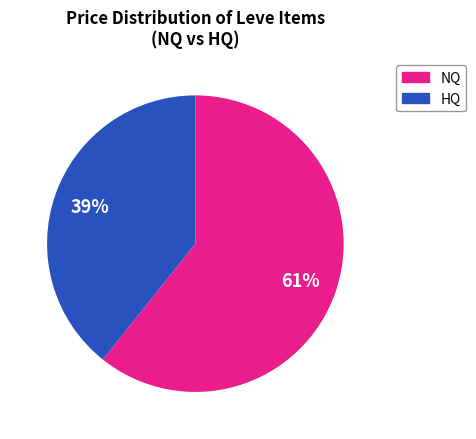

To the nearest percent, what is the average slice percentage?

50%